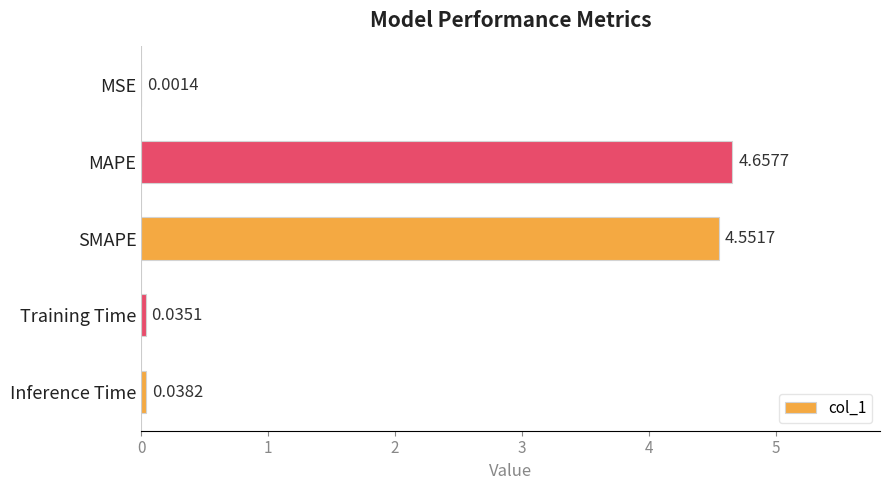

Which label corresponds to the largest value in the chart?

MAPE